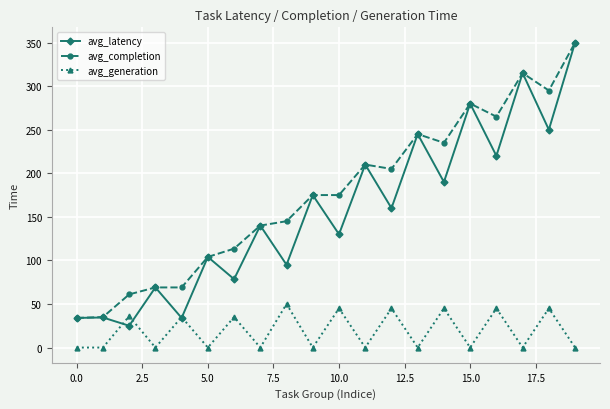

Which series has the largest total across all categories?

avg_completion